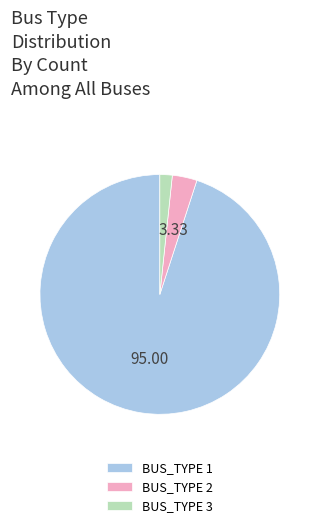

Combined, do BUS_TYPE 2 and BUS_TYPE 1 account for over 50%?

Yes